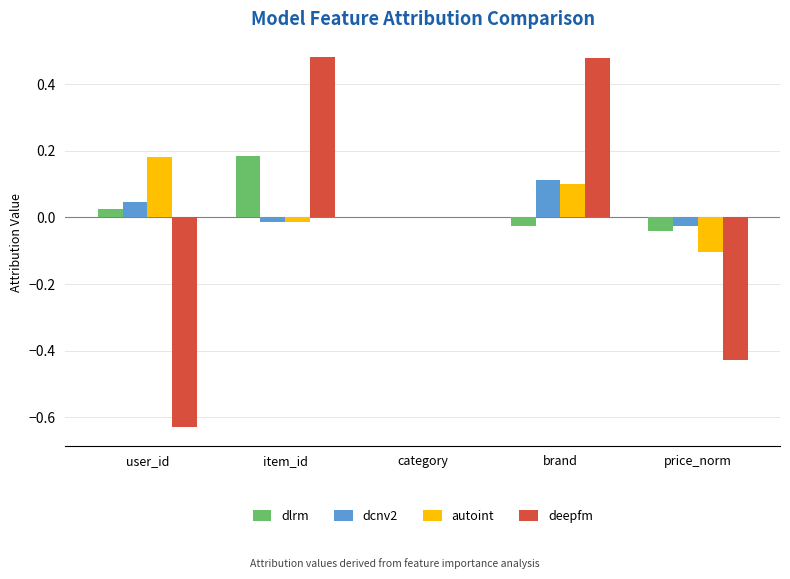

The autoint series shows 0.1 at brand. True or false?

True